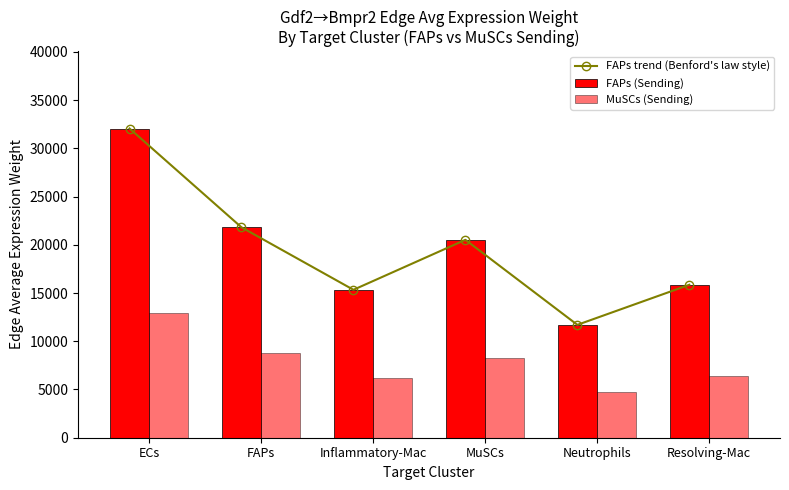

What is the difference between the maximum and minimum values in the MuSCs (Sending) series?

8233.3